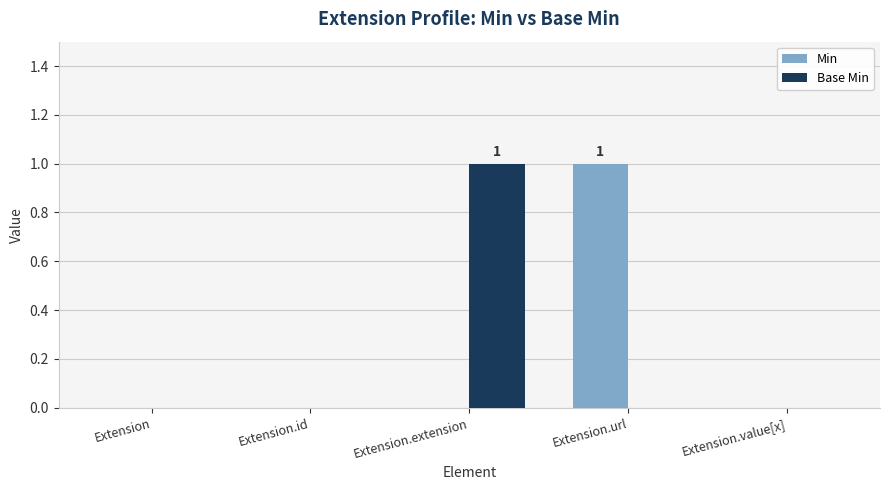

Reading right to left, transcribe all the data shown in this chart.

Min: 0	1	0	0	0
Base Min: 0	0	1	0	0